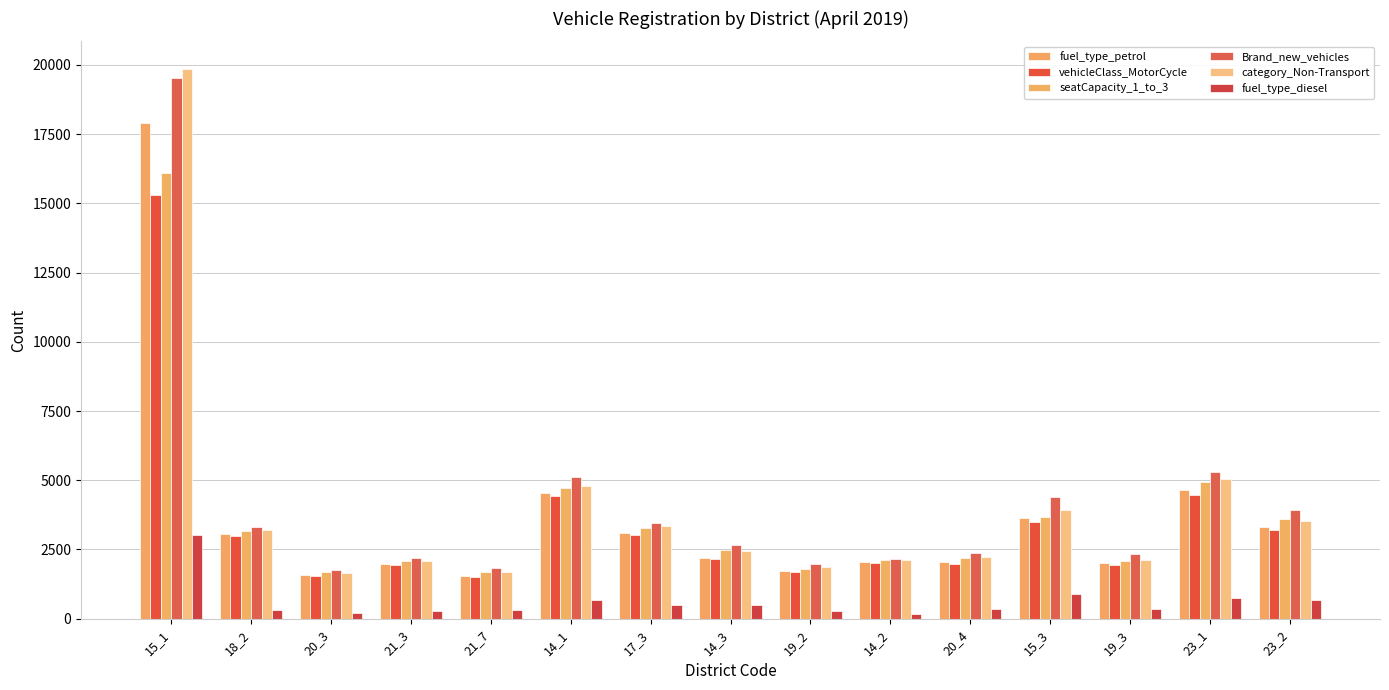

What value does the category_Non-Transport series have at 14_1?

4802